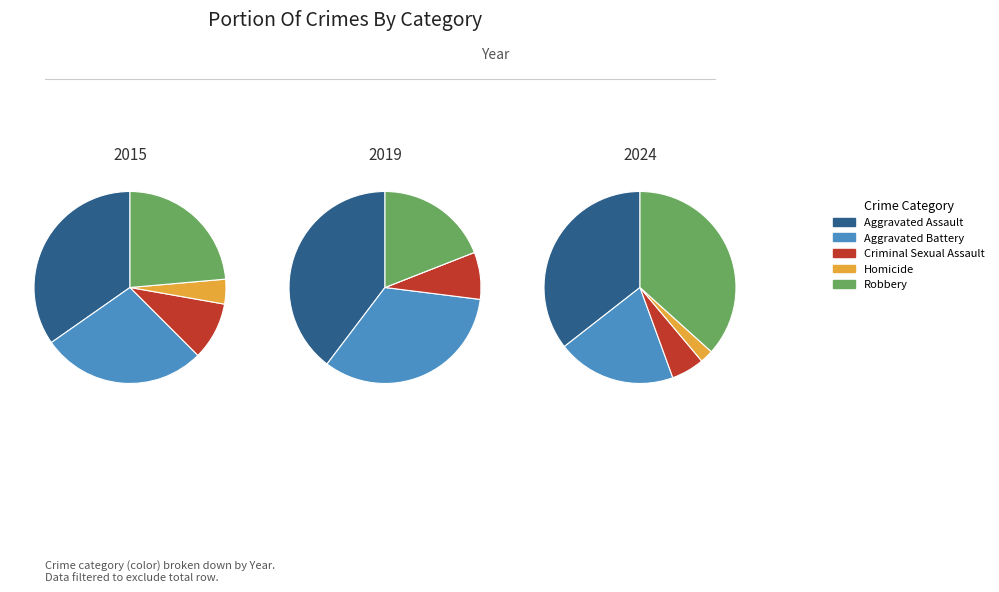

To the nearest percent, what percentage of the pie is Criminal Sexual Assault?

10%